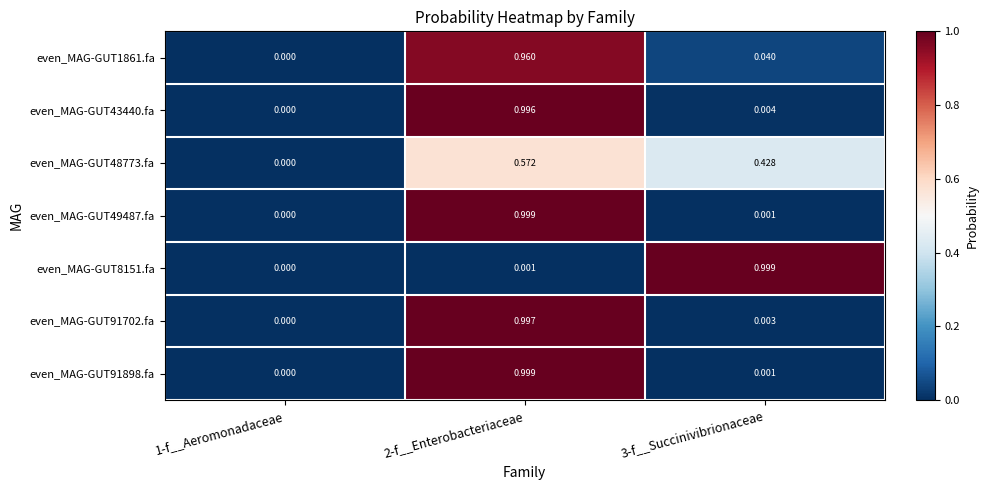

Which series changed the most between 1-f__Aeromonadaceae and 3-f__Succinivibrionaceae?

even_MAG-GUT8151.fa